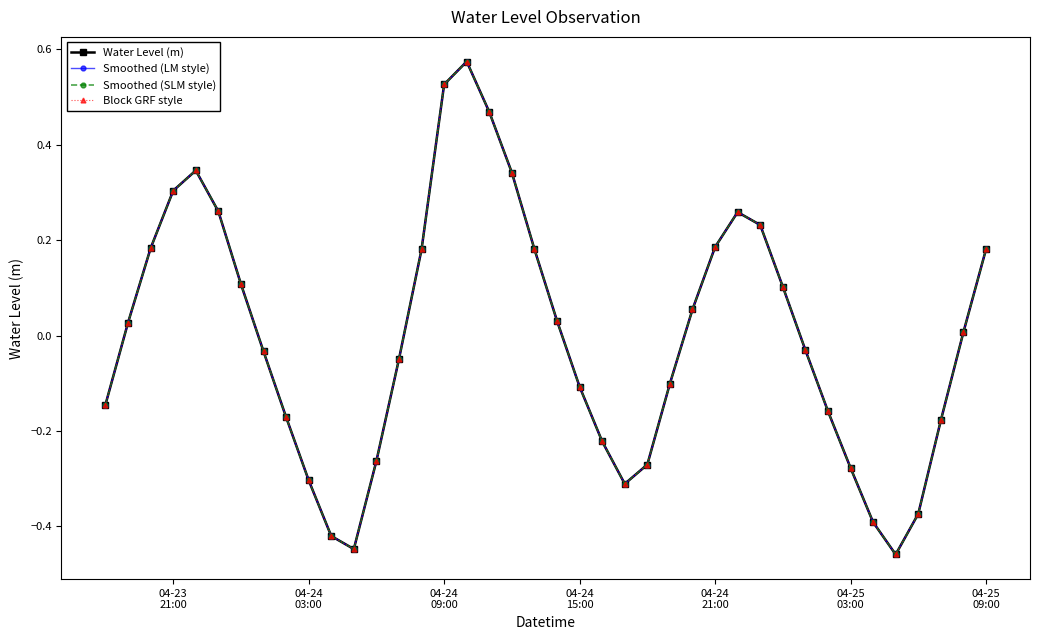

True or false: Block GRF style and Smoothed (LM style) cross at least once.

False